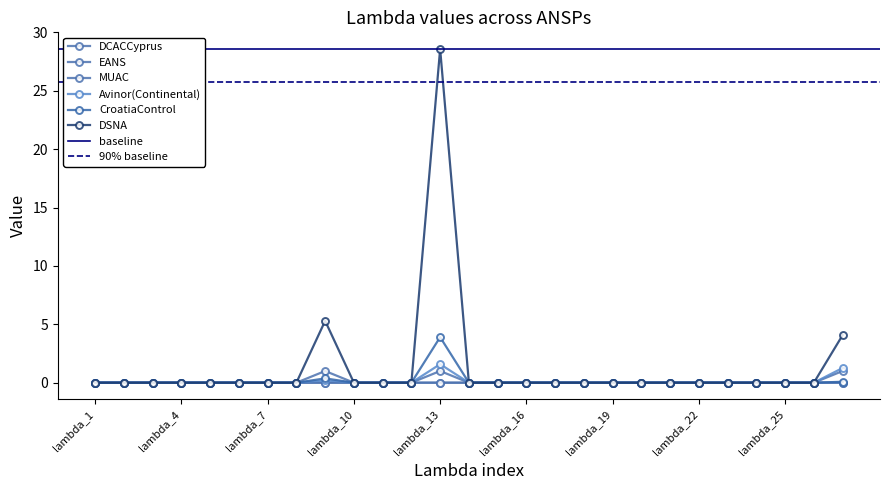

Which has a higher value, lambda_27 or lambda_3?

lambda_27